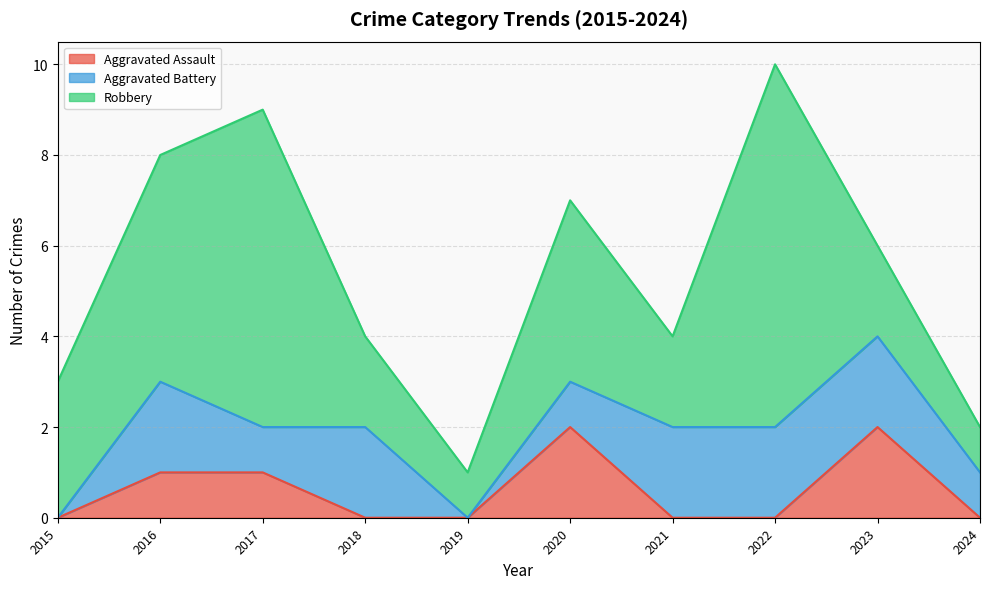

Which label corresponds to the smallest value in the chart?

2015